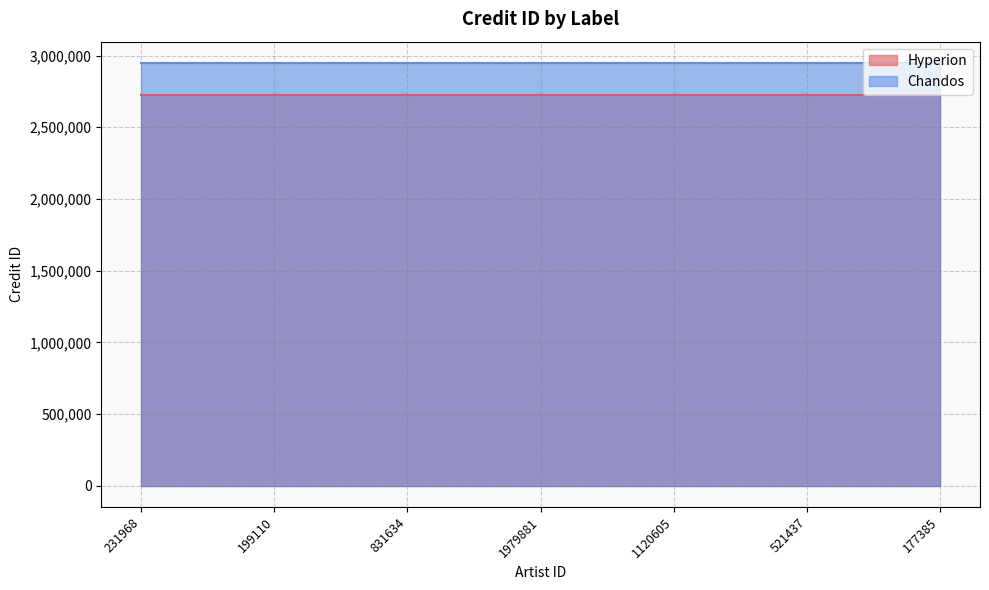

Between 177385 and 831634, which is larger?

177385